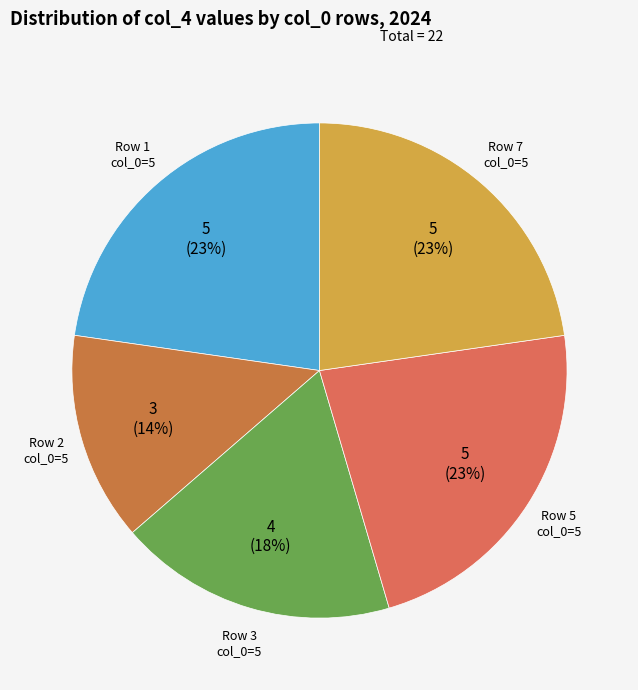

Which category has the biggest portion of the pie?

5